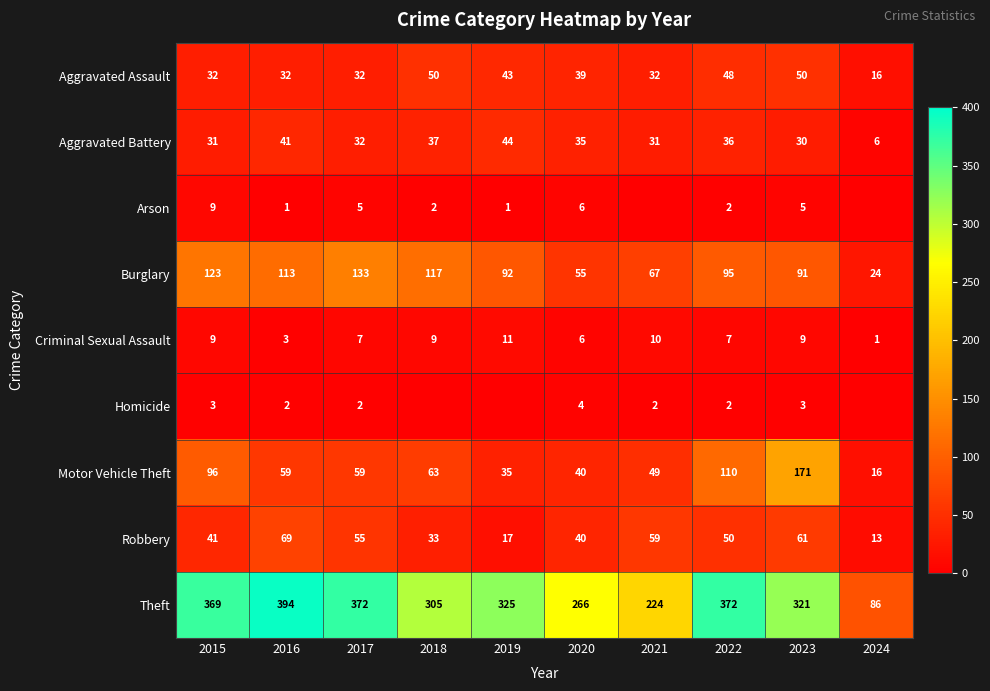

What is the highest value of the Robbery series?

69